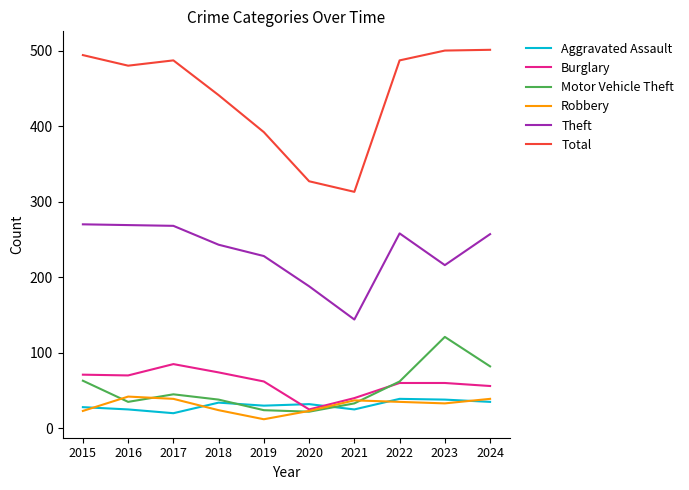

True or false: Total has a value of 708 at 2023.

False